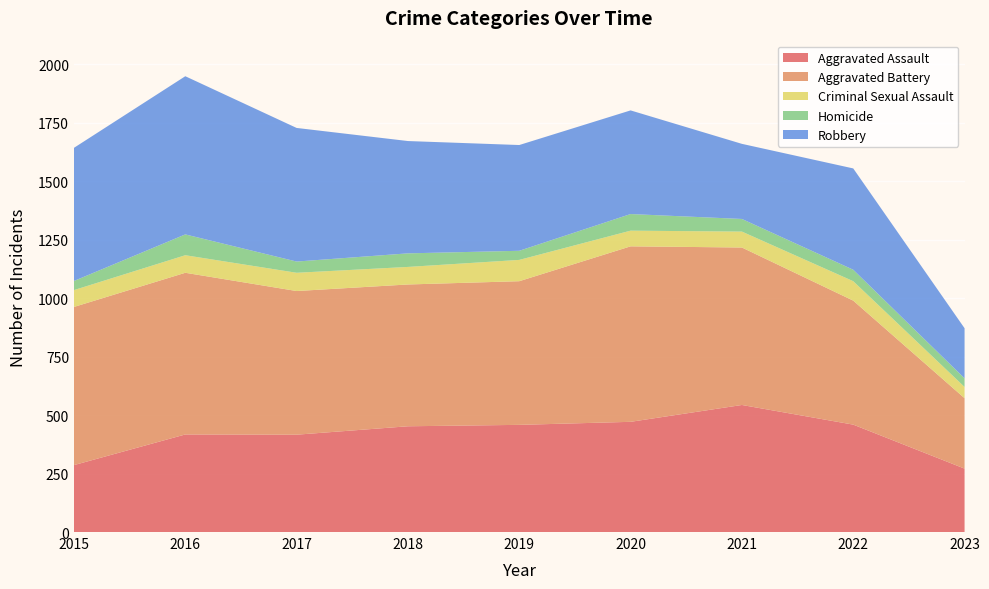

Reading right to left, transcribe all the data shown in this chart.

Aggravated Assault: 271	459	543	471	458	452	416	417	286
Aggravated Battery: 301	530	673	750	614	606	614	691	676
Criminal Sexual Assault: 48	83	68	67	91	75	78	75	72
Homicide: 37	49	54	71	39	58	48	89	39
Robbery: 214	433	321	443	452	480	571	676	569